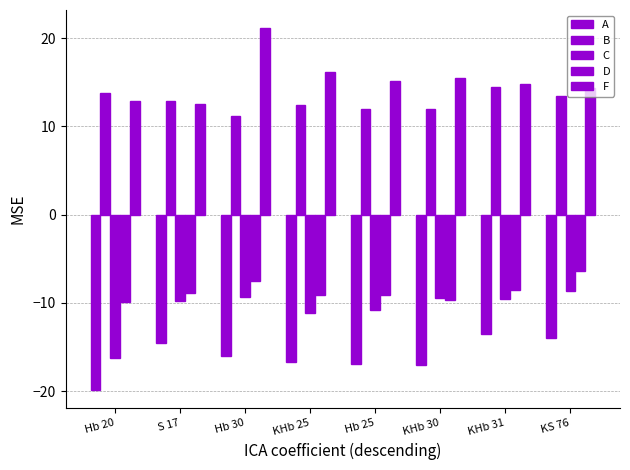

At which label does F first exceed 15?

Hb 30